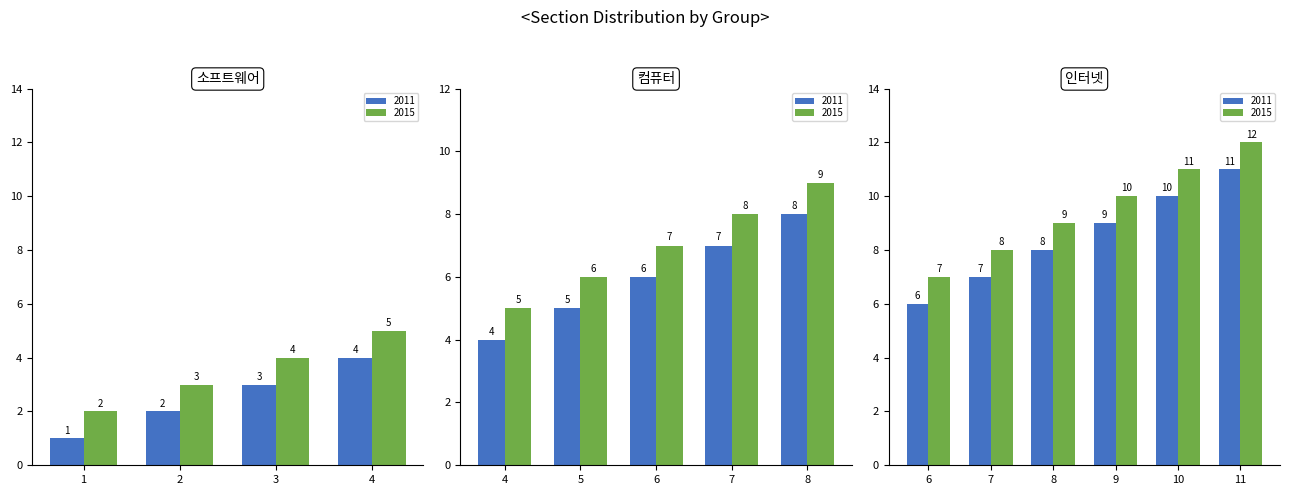

Rank the categories by value from highest to lowest.

11, 10, 9, 8, 7, 6, 5, 4, 3, 2, 1